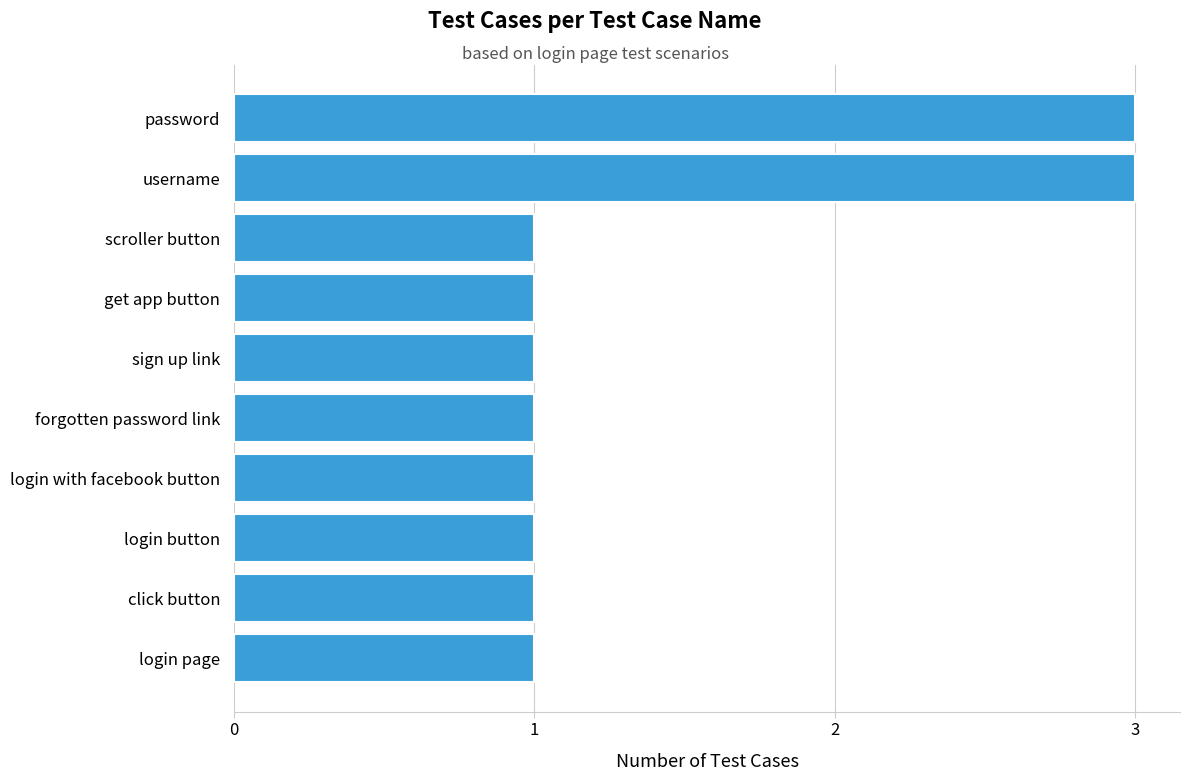

Approximately how many times larger is the value at click button compared to password?

0.3